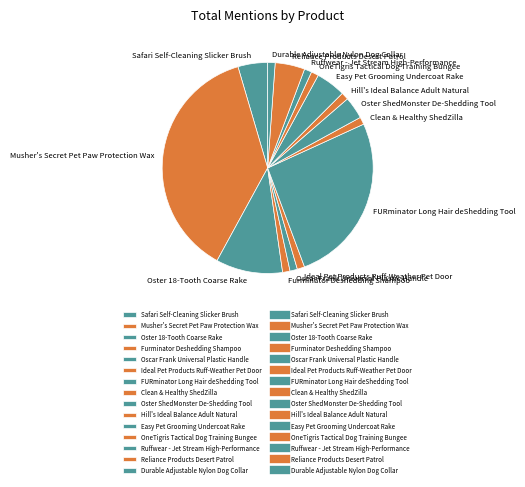

How many segments does this pie chart have?

15